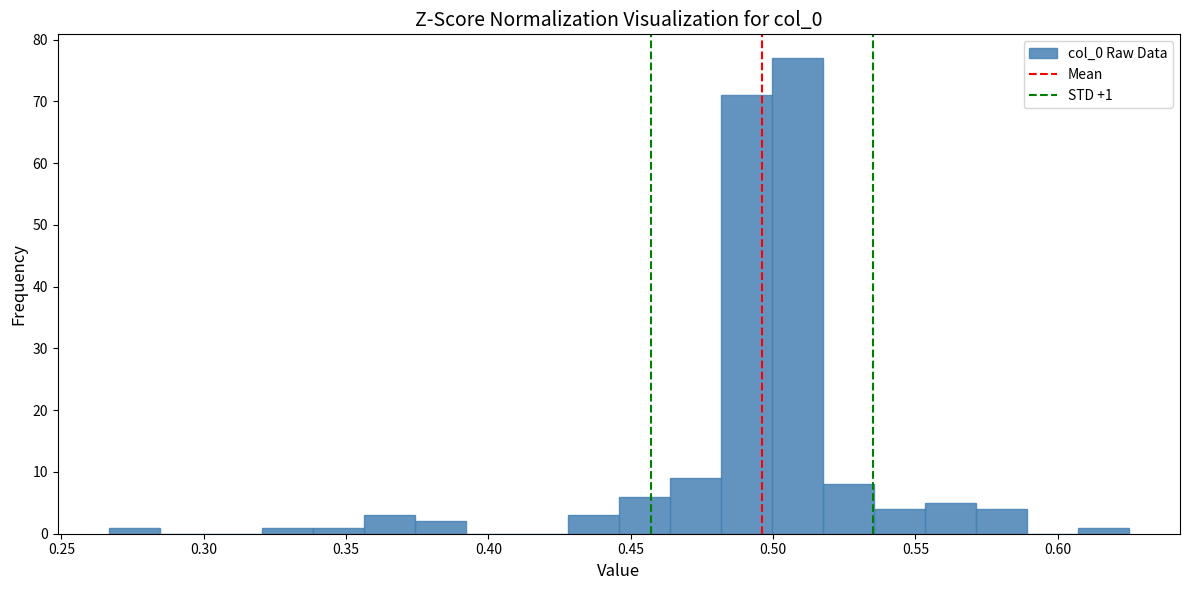

Read against the x-axis, roughly where is the centre of the tallest bar?

0.510